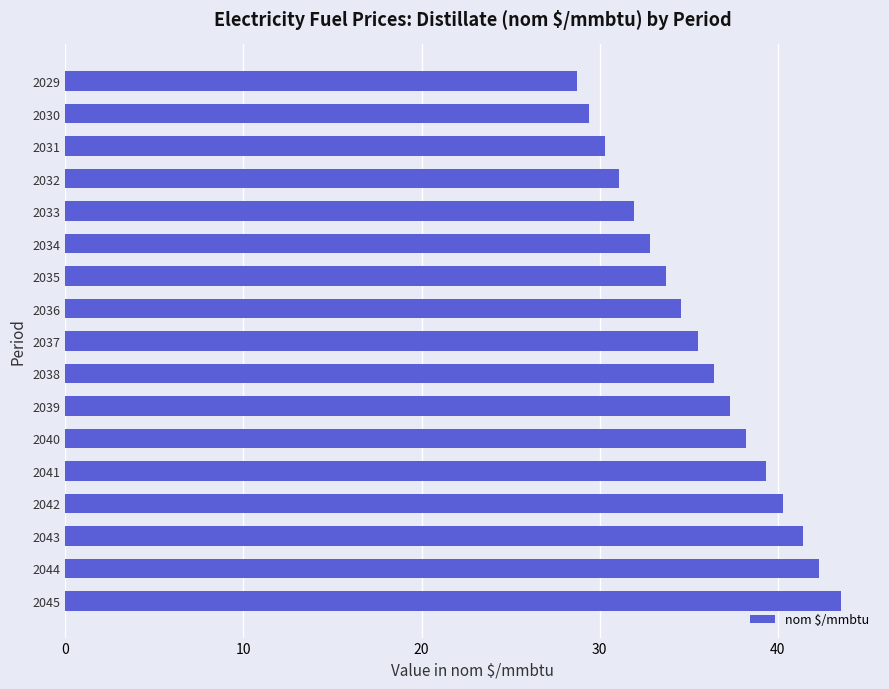

Is it true that the value at 2036 is 34.6?

True